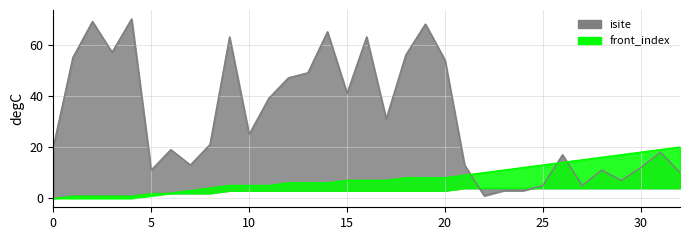

At which label is isite closest to 35?

11